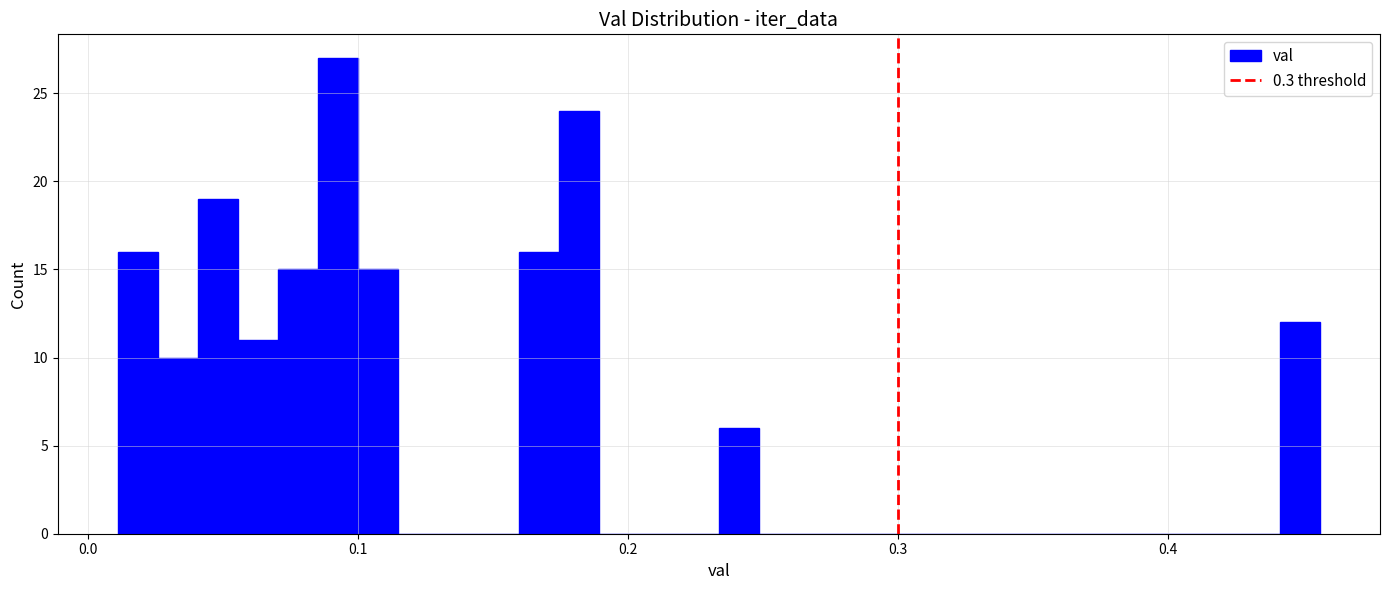

Around what value on the x-axis is the tallest bar? Give the approximate position of its centre, as read against the axis.

0.09